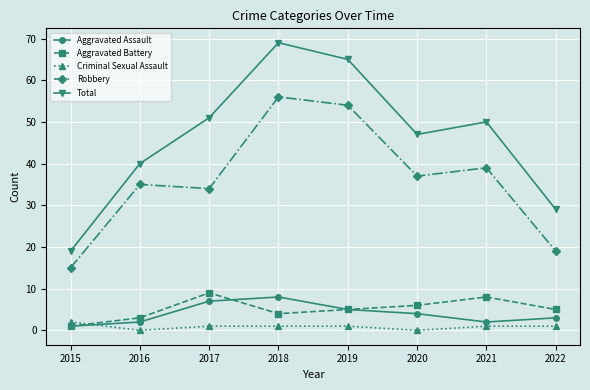

True or false: Robbery has a value of 39 at 2021.

True